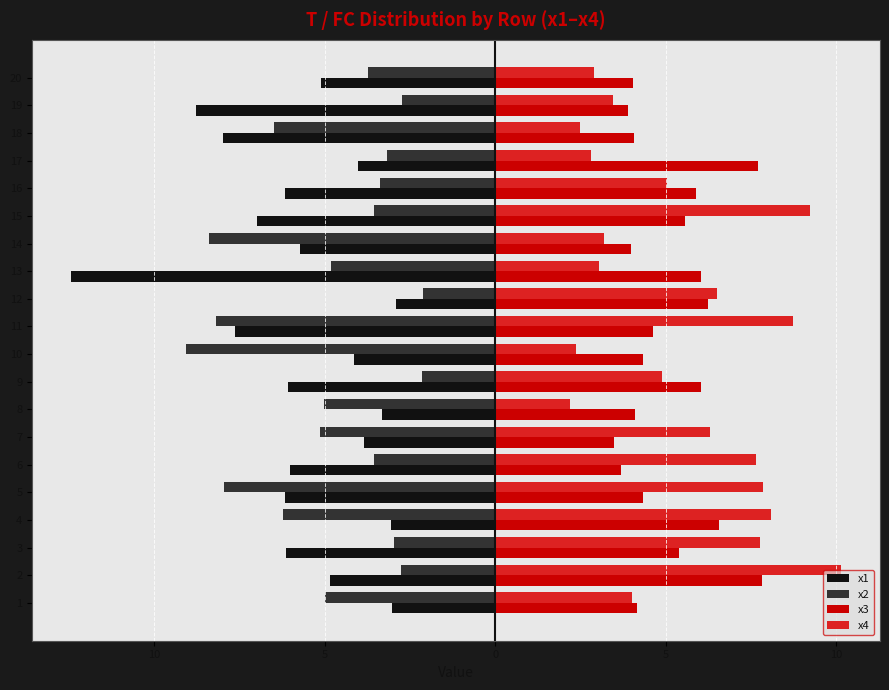

What are all the series names shown in the legend?

x1, x2, x3, x4